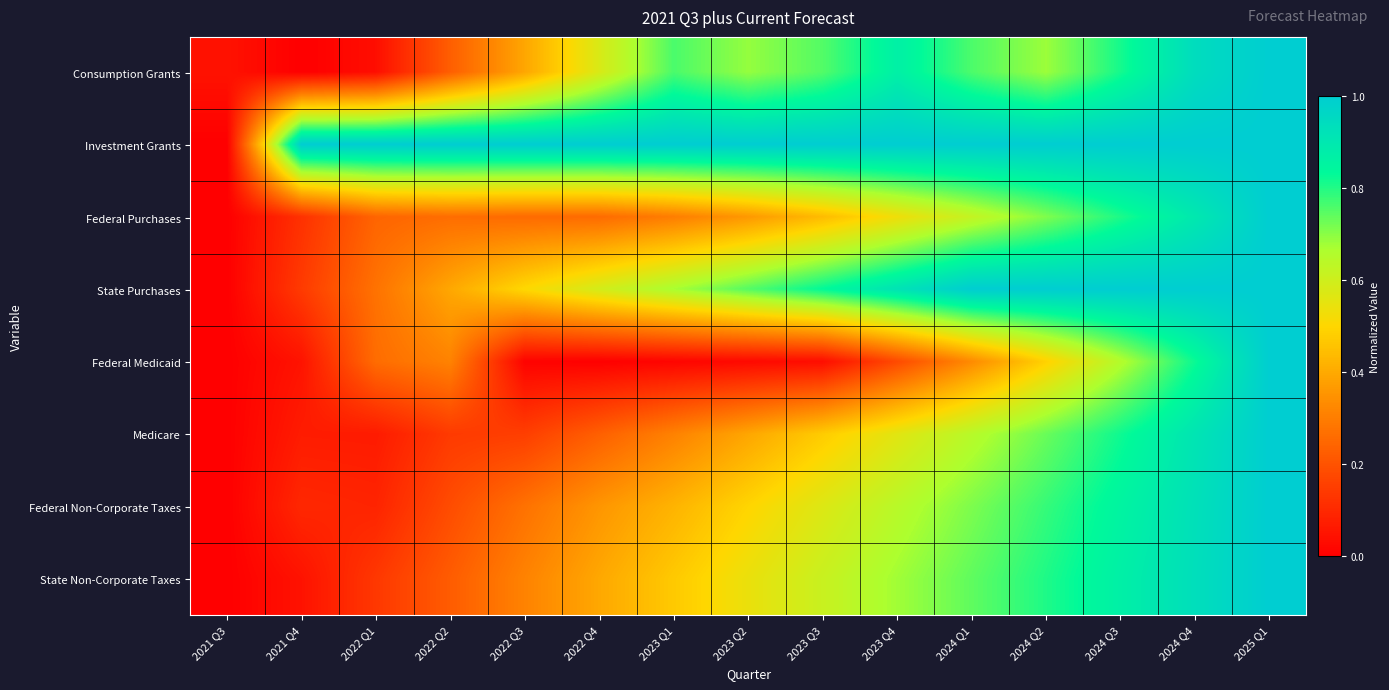

List the series in order of their peak value, highest first.

Federal Non-Corporate Taxes, State Purchases, State Non-Corporate Taxes, Medicare, Federal Medicaid, Consumption Grants, Federal Purchases, Investment Grants